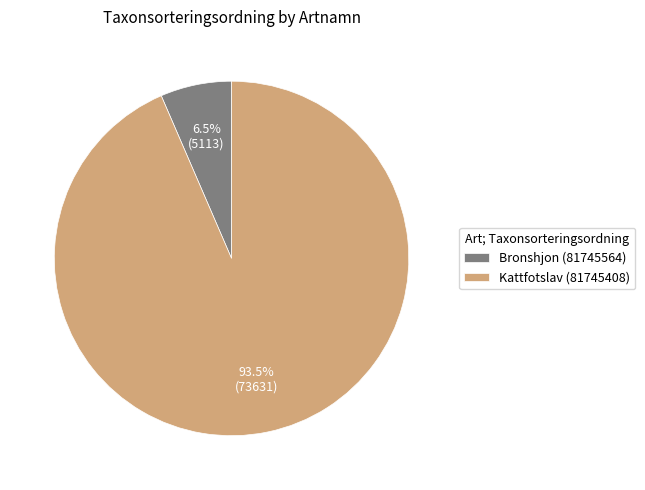

Does any single category account for the majority?

Yes